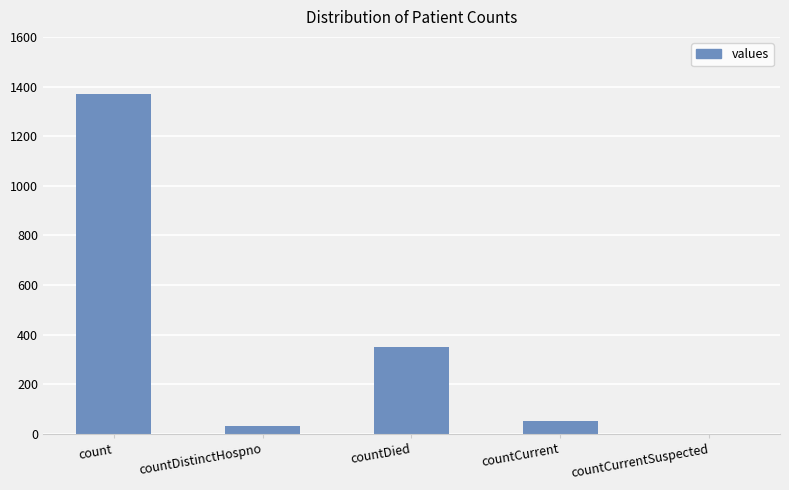

What is the approximate value at count?

1371